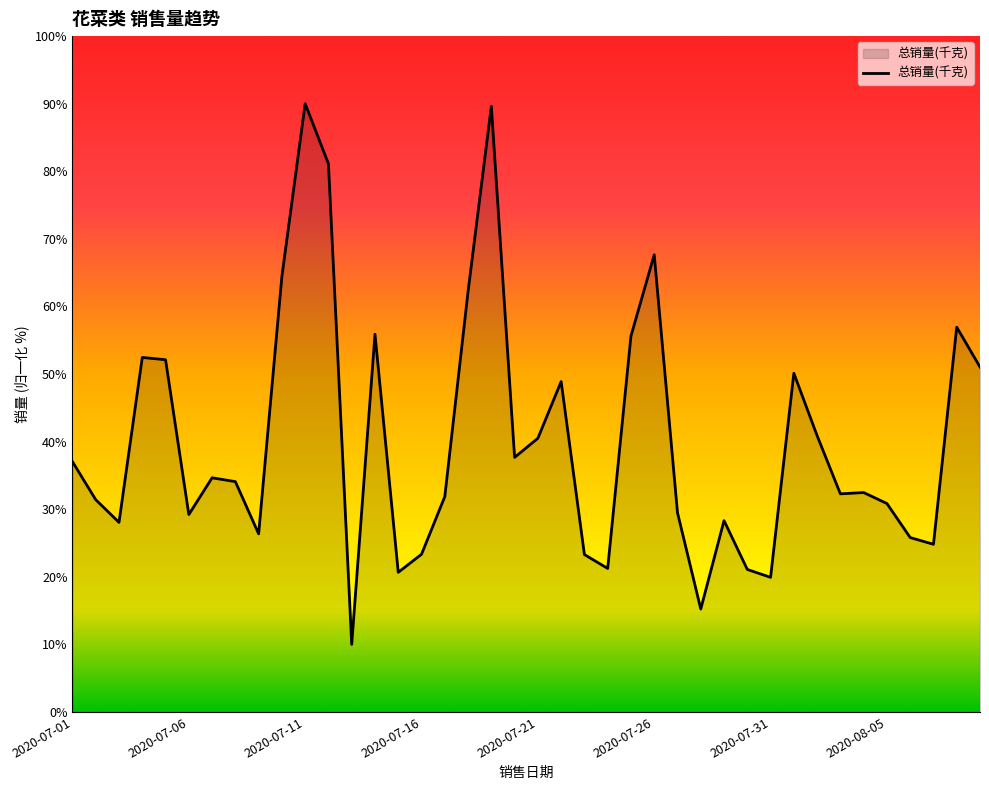

What is the difference between the maximum and minimum values?

80.0